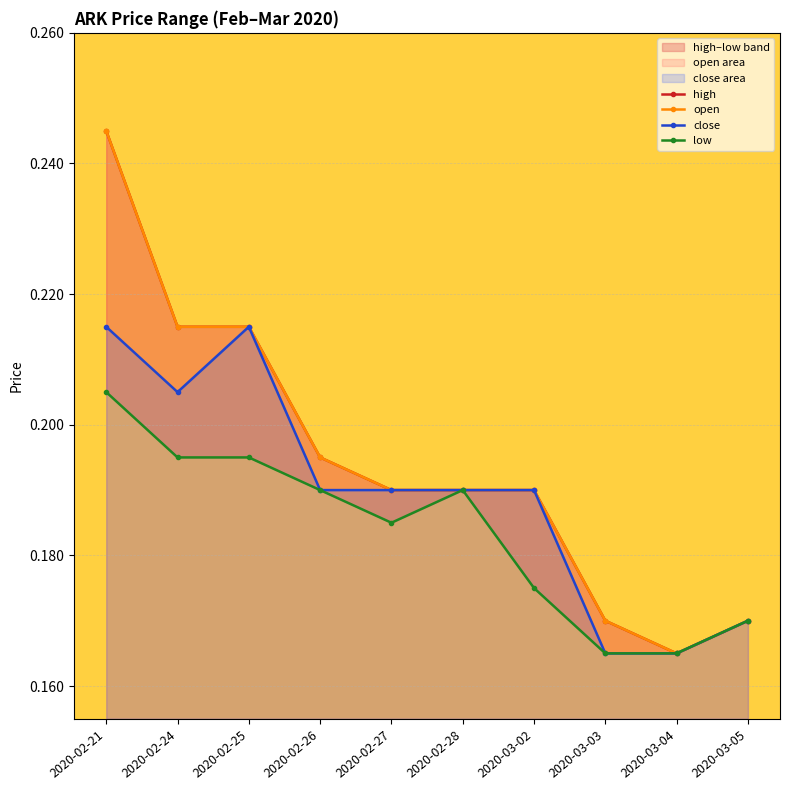

The close series shows 0.1 at 2020-02-21. True or false?

False